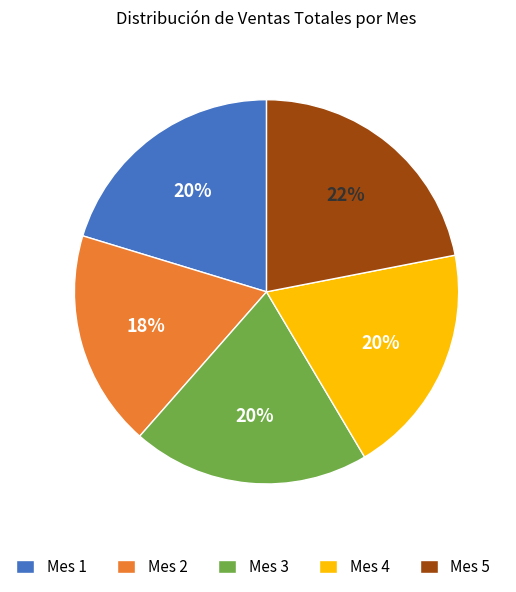

To the nearest percent, what is the combined percentage of Mes 4 and Mes 3?

40%